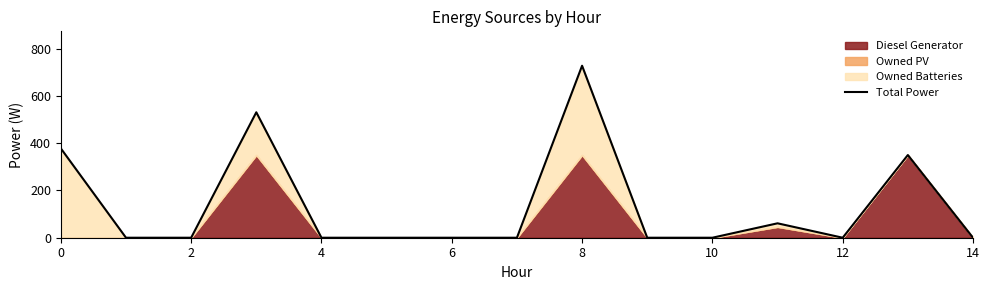

True or false: the data has more than 0 interior local peaks.

True